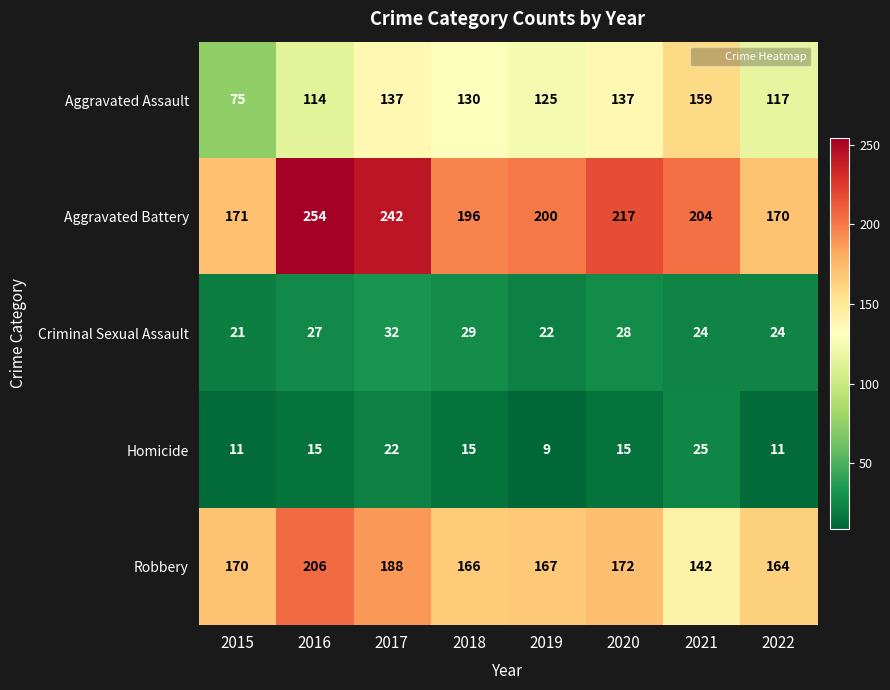

Count the number of data series in this chart.

5